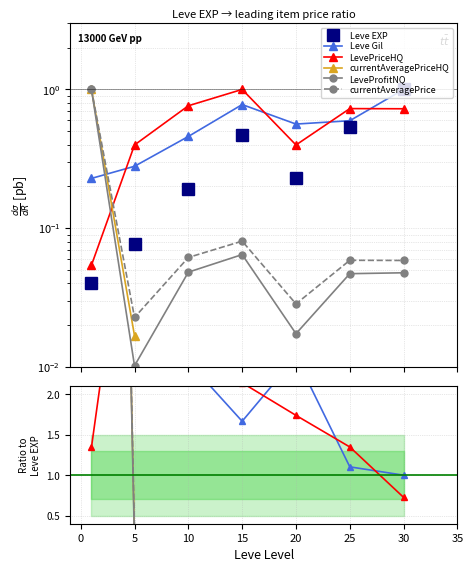

How many data points in LevePriceHQ are above 1?

6